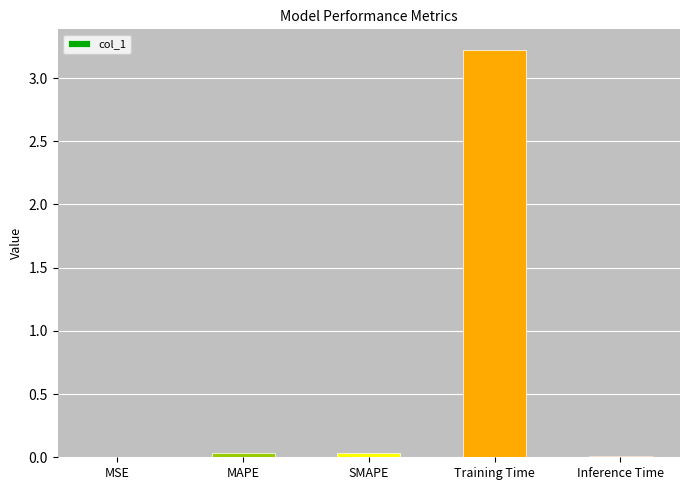

What is the sum of the values at Training Time and MAPE?

3.3